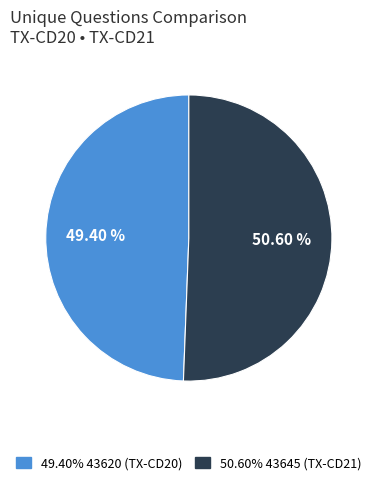

How many segments does this pie chart have?

2